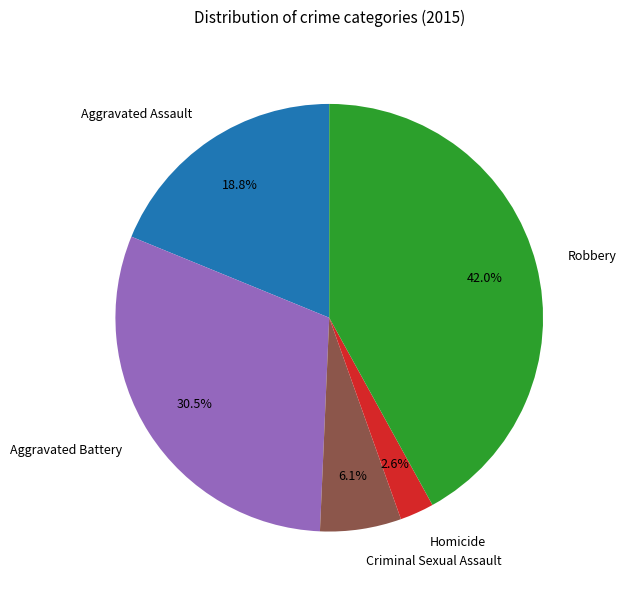

Between Aggravated Assault and Aggravated Battery, which is larger?

Aggravated Battery